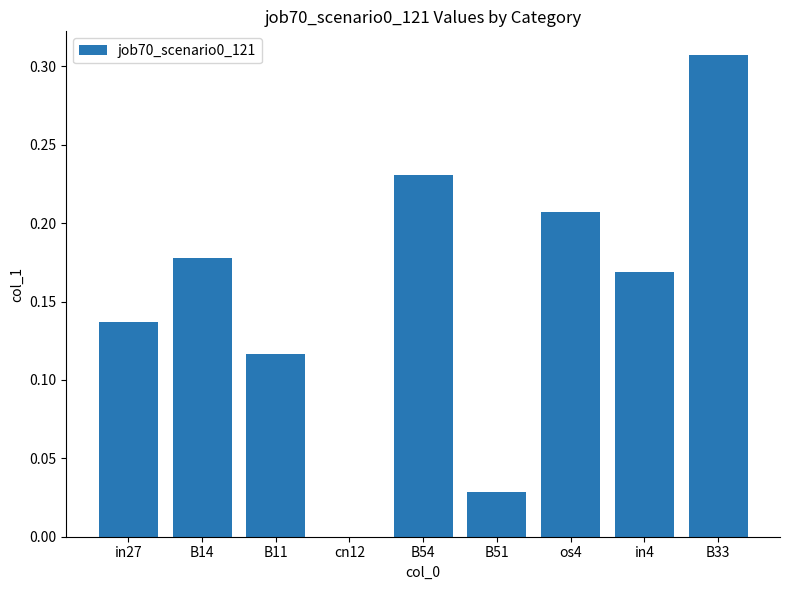

What is the sum of all values?

1.4